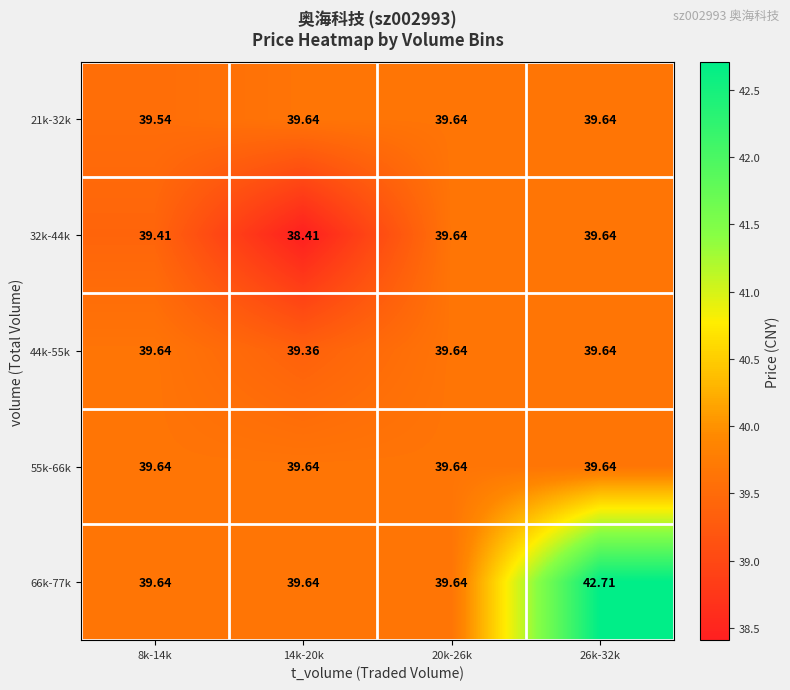

Which series has the widest spread of values?

66k-77k